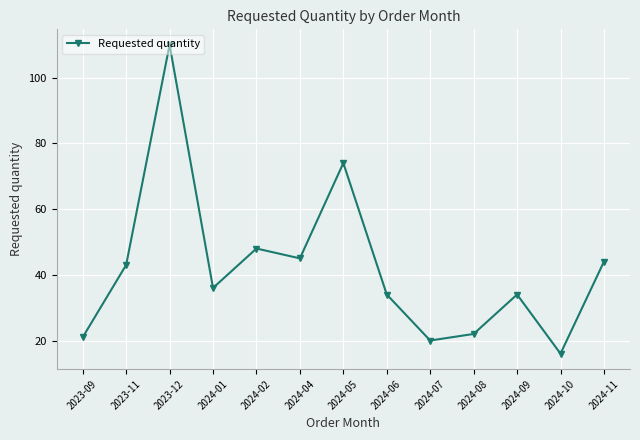

The value at 2024-04 is 45. True or false?

True